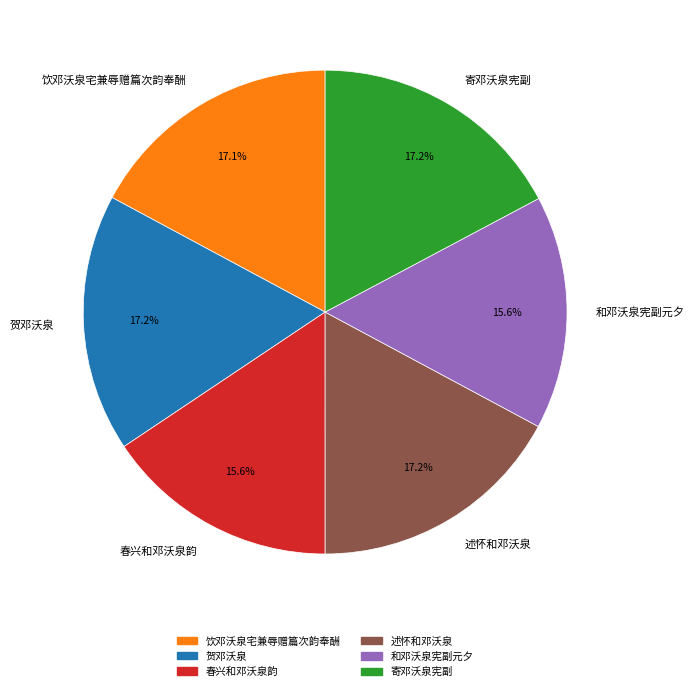

Is the sum of 春兴和邓沃泉韵 and 和邓沃泉宪副元夕 greater than half?

No